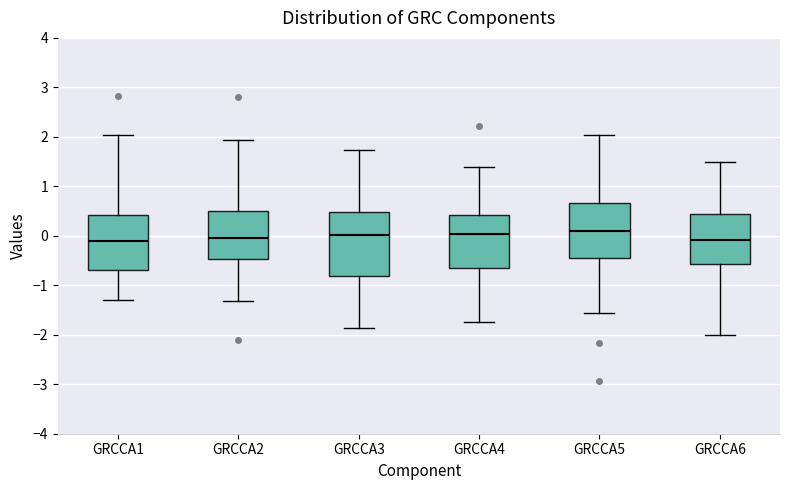

Reading left to right, transcribe this box plot: for each box, give where its median line is, the range the box spans, and where its two whiskers end, as read against the y-axis. The values are not printed on the chart, so give them approximately, as read against the axis.

GRCCA1: median -0.1, box -0.7 to 0.4, whiskers -1.3 to 2.0
GRCCA2: median 0.0, box -0.5 to 0.5, whiskers -1.3 to 1.9
GRCCA3: median 0.0, box -0.8 to 0.5, whiskers -1.9 to 1.7
GRCCA4: median 0.0, box -0.7 to 0.4, whiskers -1.7 to 1.4
GRCCA5: median 0.1, box -0.4 to 0.7, whiskers -1.6 to 2.0
GRCCA6: median -0.1, box -0.6 to 0.4, whiskers -2.0 to 1.5